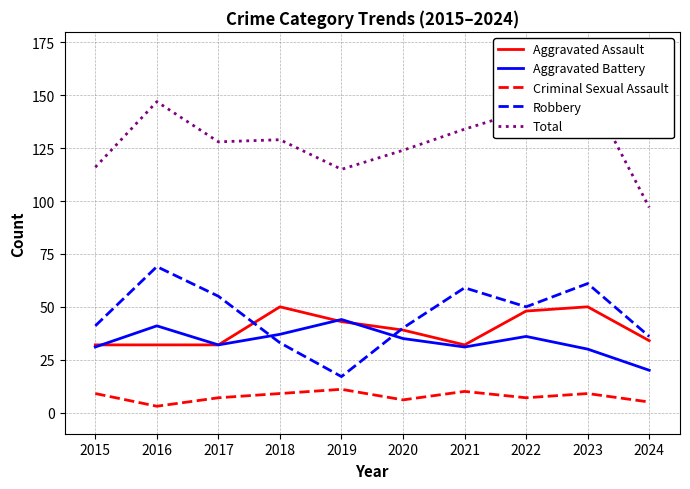

What are all the series names shown in the legend?

Aggravated Assault, Aggravated Battery, Criminal Sexual Assault, Robbery, Total